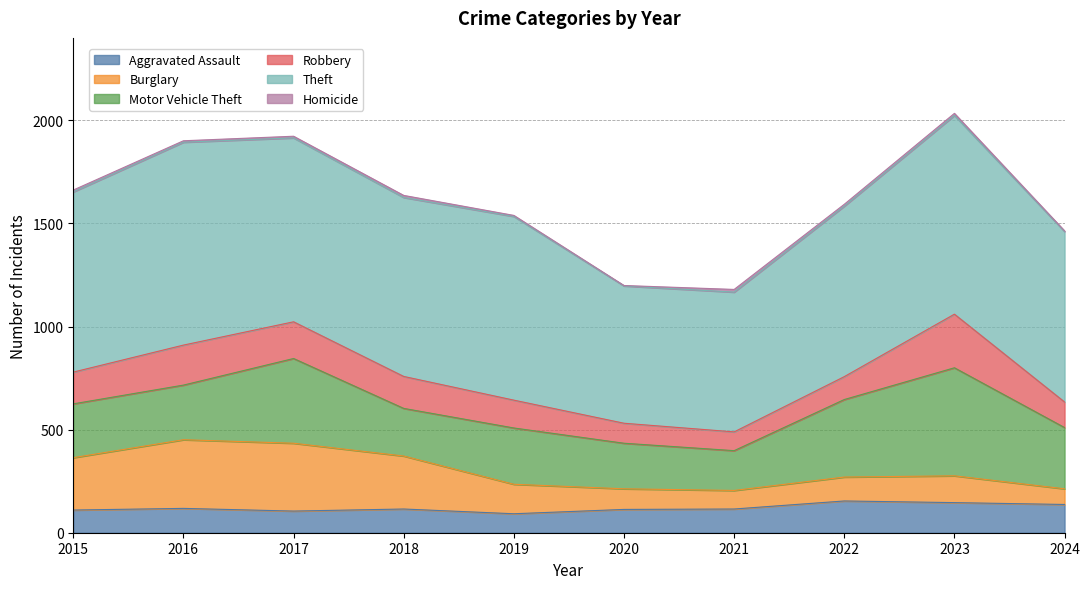

At 2017, list the series in order from largest to smallest.

Theft, Motor Vehicle Theft, Burglary, Robbery, Aggravated Assault, Homicide